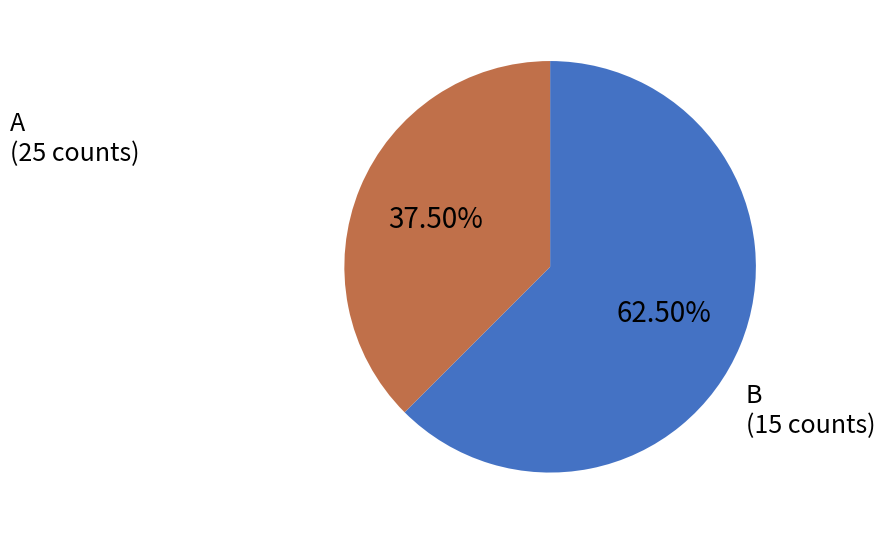

Is there a majority slice in this chart?

Yes